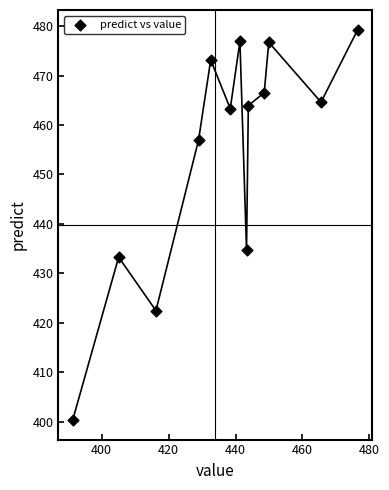

What is the range of X values (max minus min)?

85.1